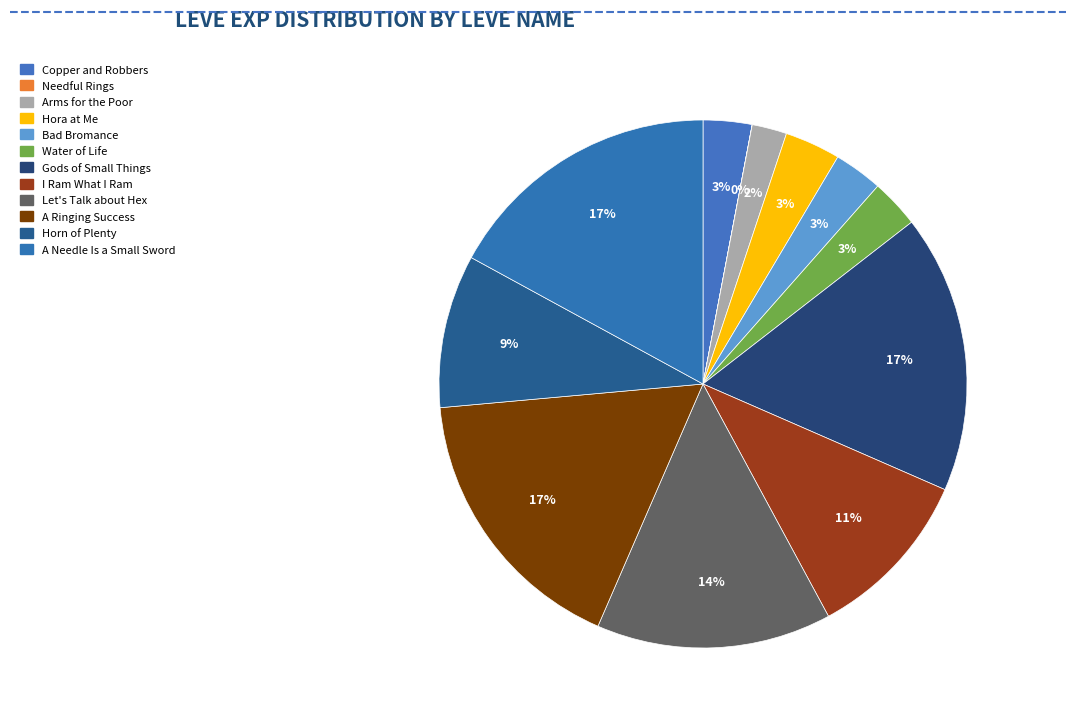

To the nearest percent, what is the difference between the largest and smallest slice percentages?

17%